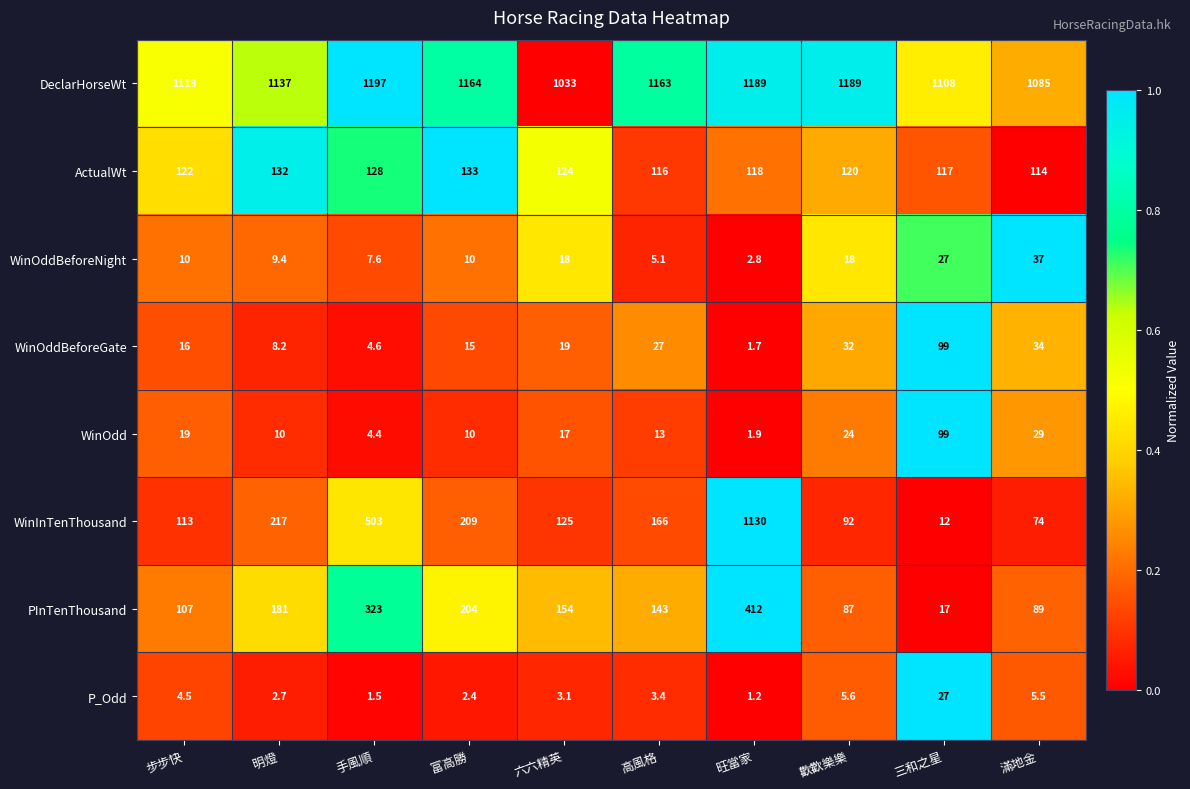

True or false: DeclarHorseWt has a value of 2007.1 at 富高勝.

False